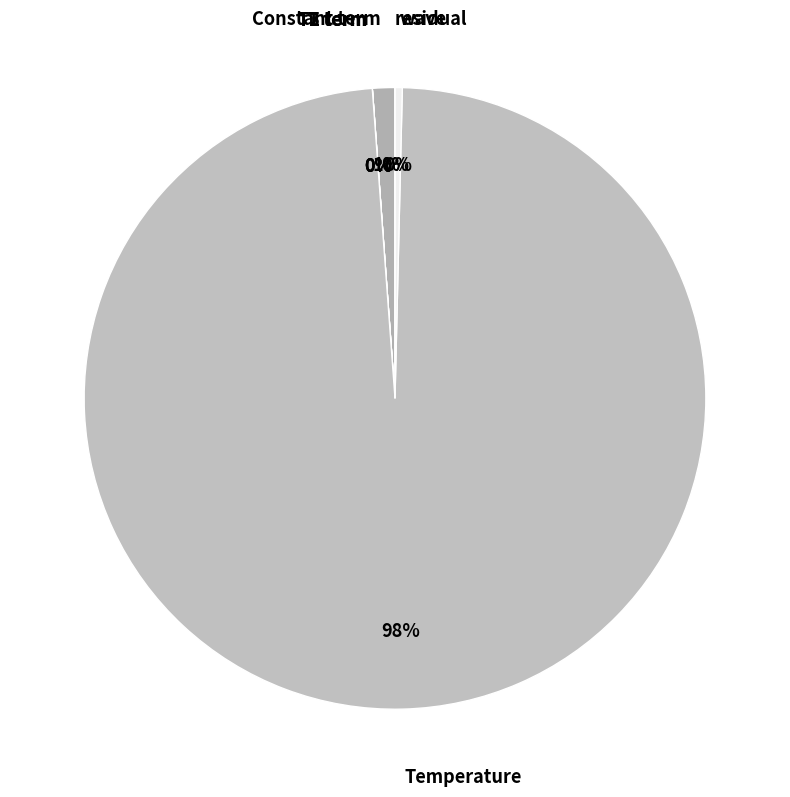

Count the number of slices in the pie.

7